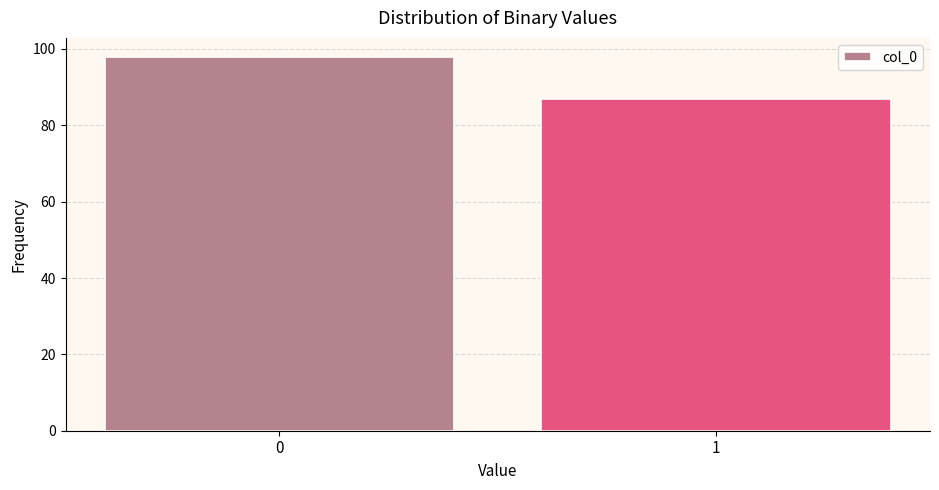

Reading right to left, extract all data points from this chart.

87	98